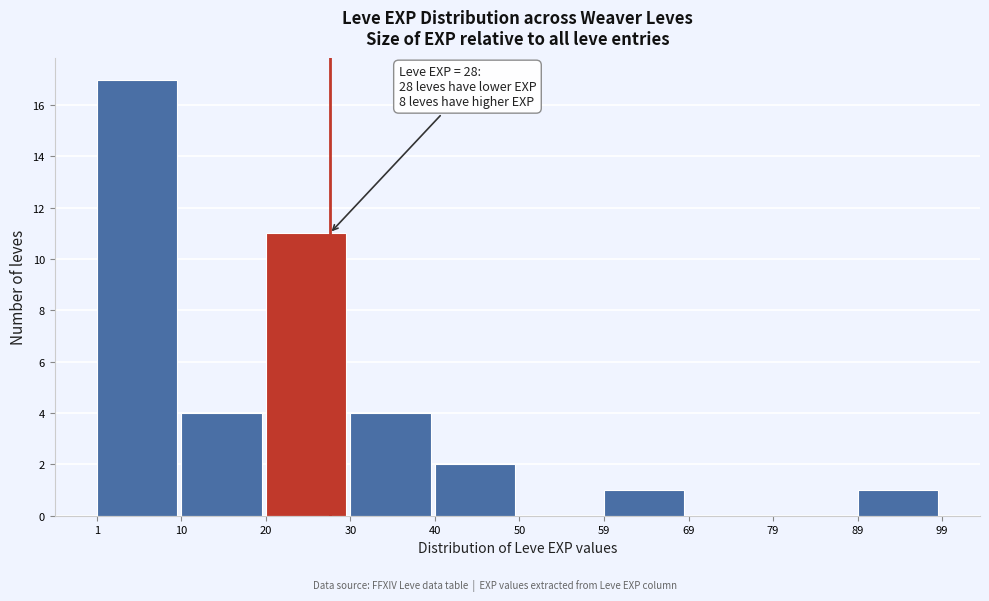

Over which range of the x-axis is the bar tallest?

1 to 10